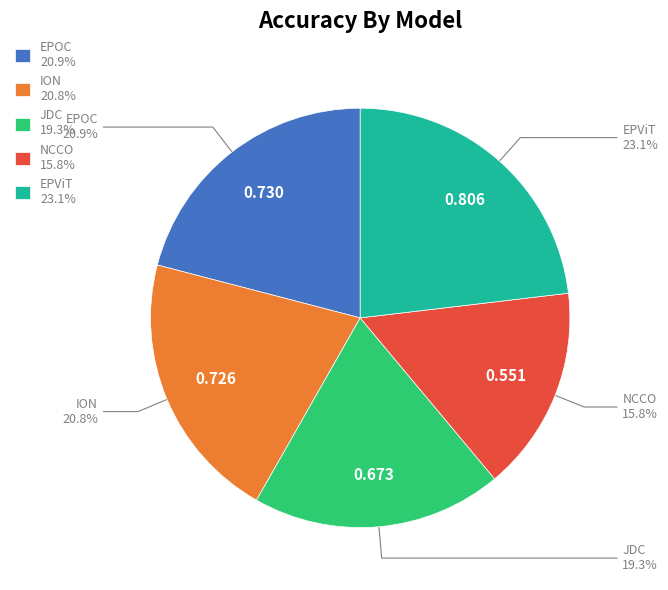

How many slices are in this pie chart?

5